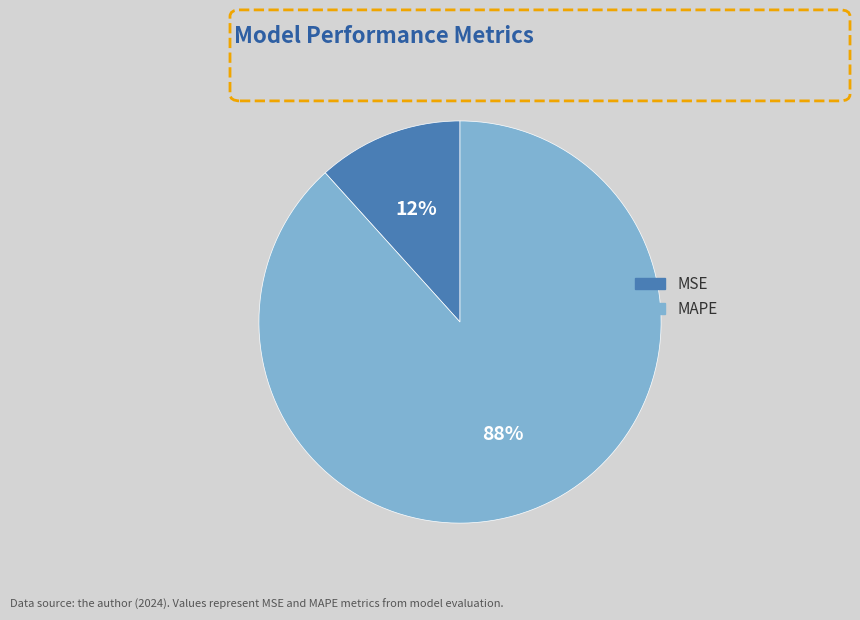

Rank the categories by value from highest to lowest.

MAPE, MSE